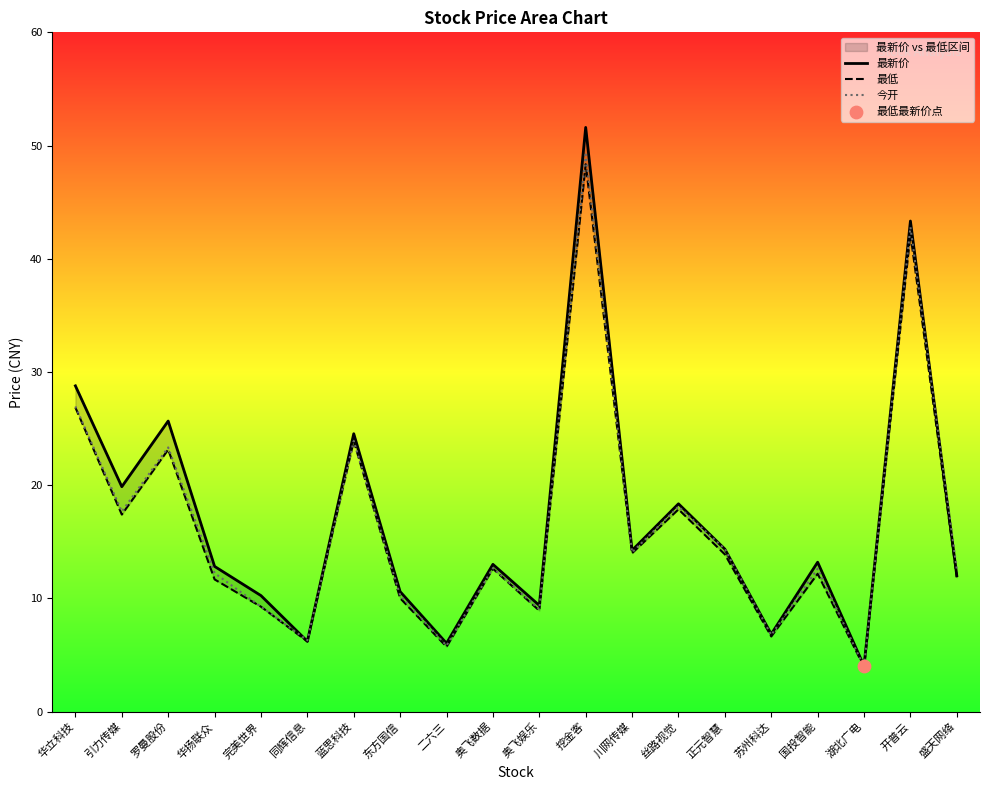

At how many categories does at least one series exceed 33?

2